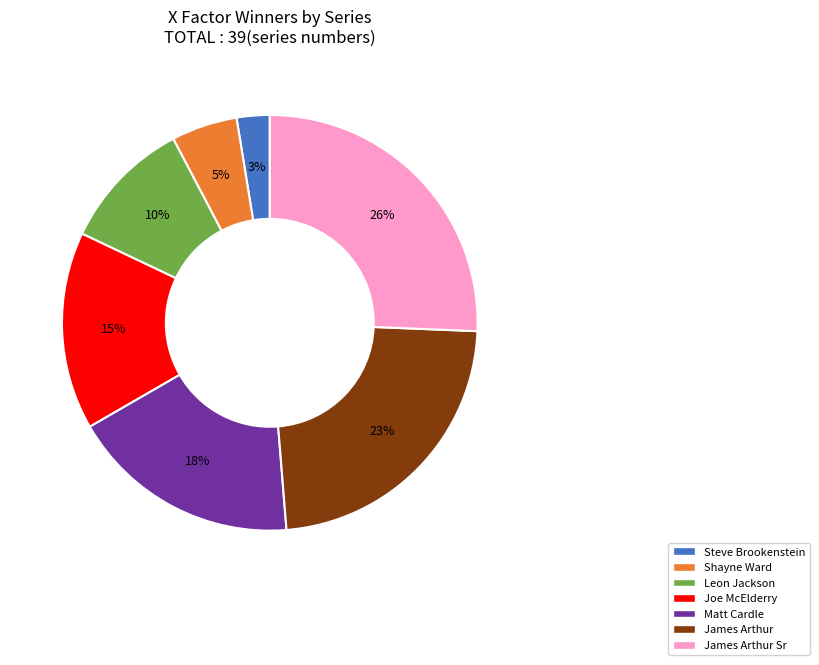

To the nearest percent, what is the average slice percentage?

14%